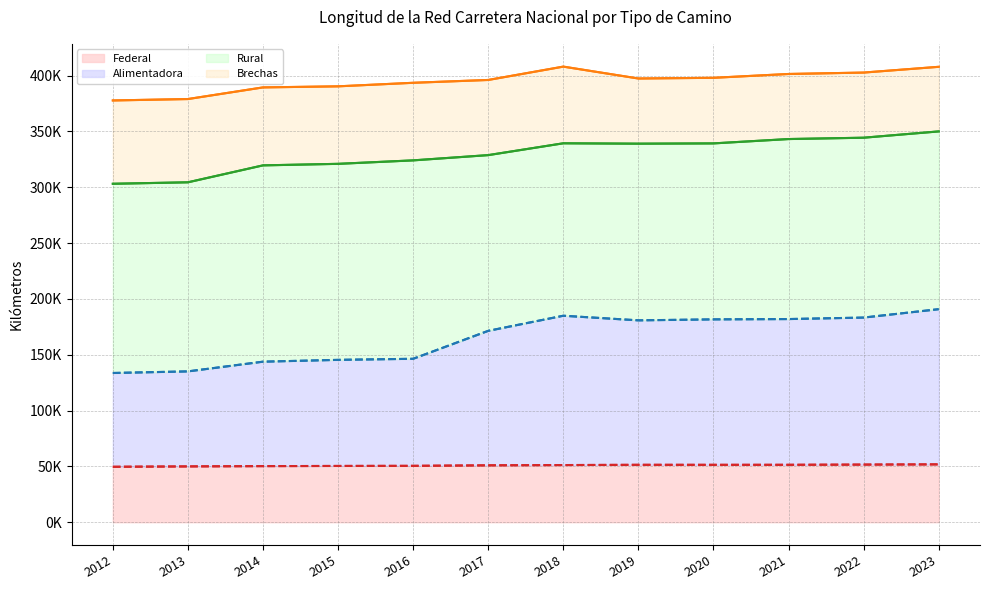

Is it true that Alimentadora equals 37167.4 at 2013?

False